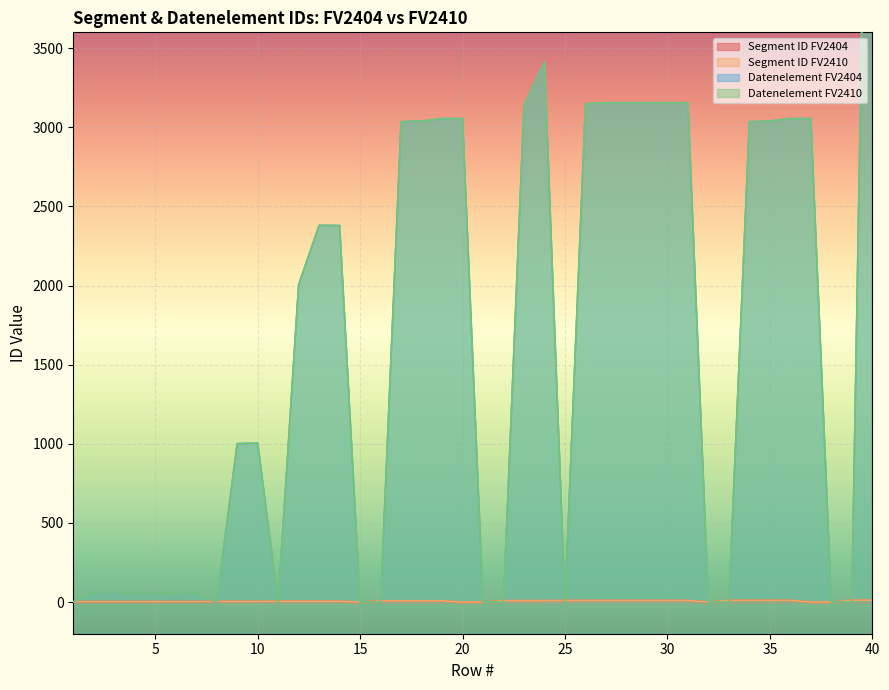

Rank the categories by Segment ID FV2404 value from highest to lowest.

39, 40, 33, 34, 35, 36, 25, 26, 27, 28, 29, 30, 31, 22, 23, 24, 16, 17, 18, 19, 11, 12, 13, 14, 8, 9, 10, 1, 2, 3, 4, 5, 6, 7, 15, 20, 21, 32, 37, 38